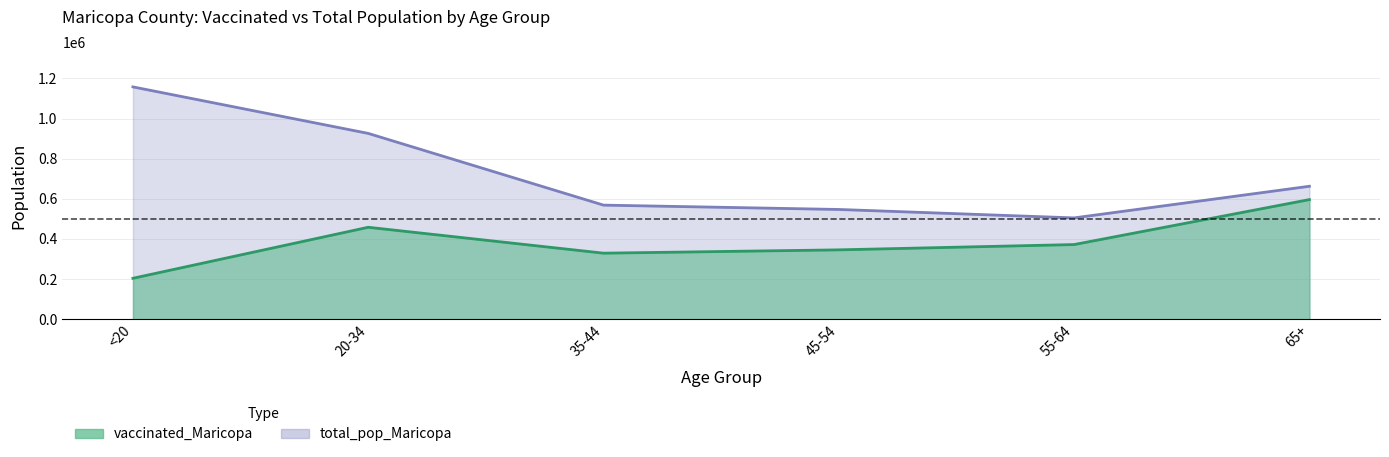

True or false: vaccinated_Maricopa has a value of 204005 at <20.

True